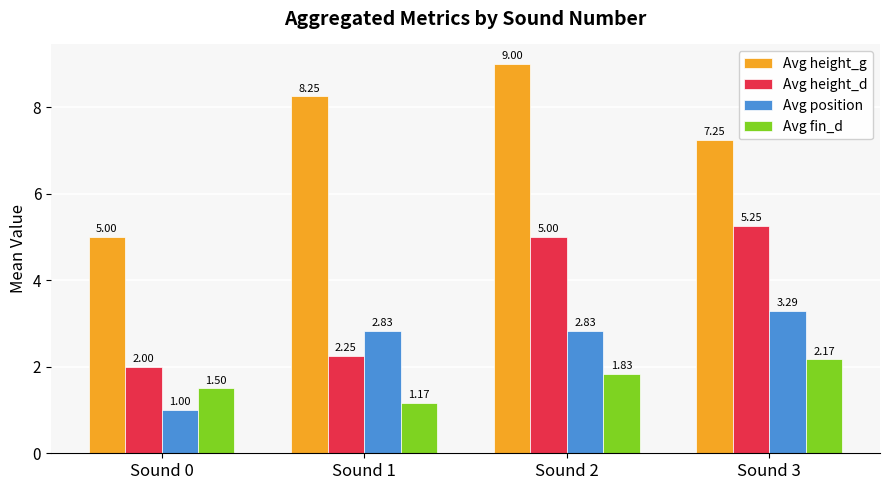

How many values in the Avg position series exceed 2?

3